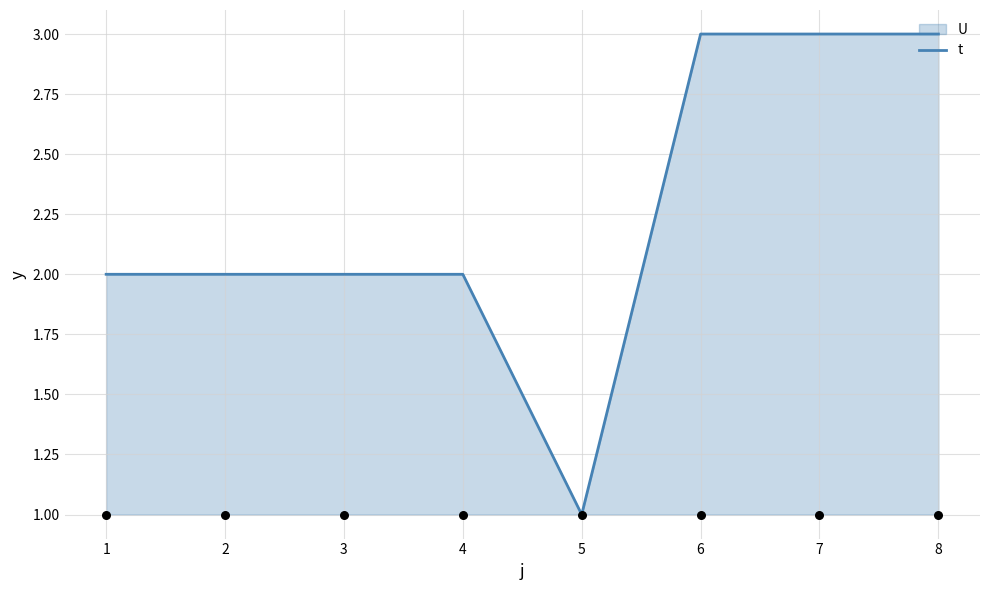

Which category has the lowest value in the t series?

5